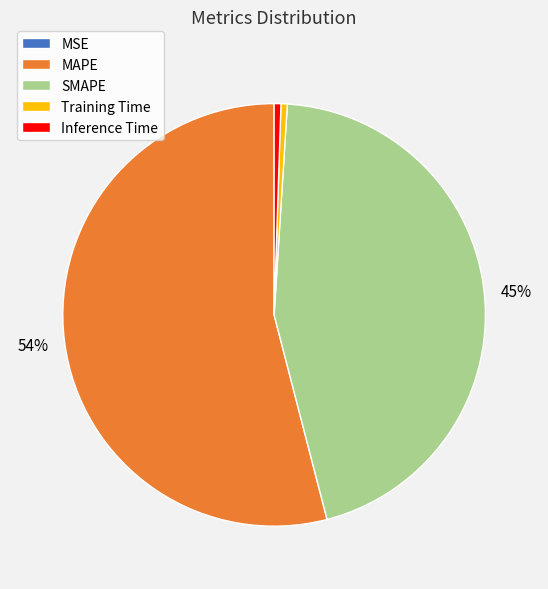

To the nearest percent, what percentage of the pie is Inference Time?

1%